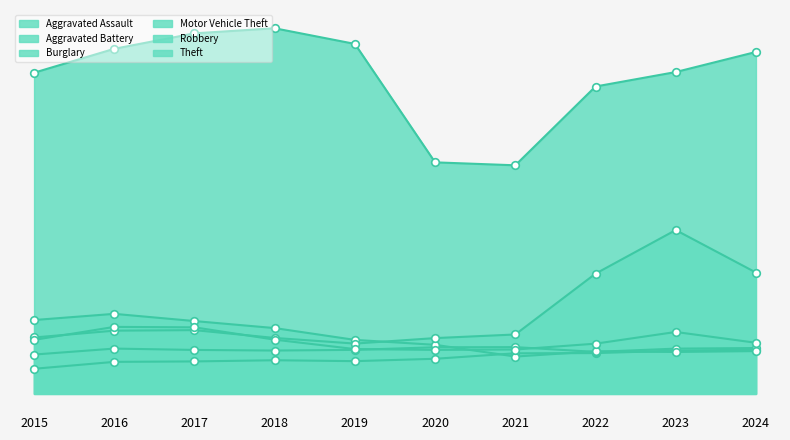

Which series has the largest total across all categories?

Theft